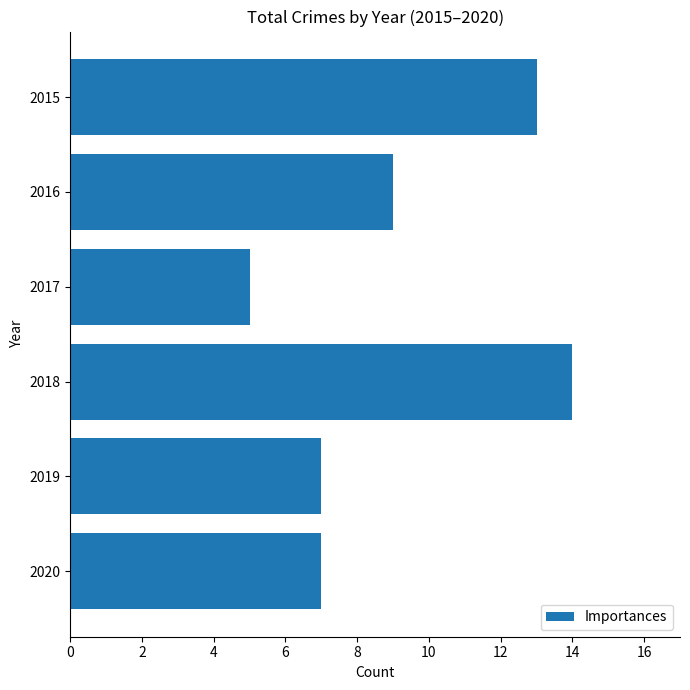

What is the value of the 1st bar from the top?

13